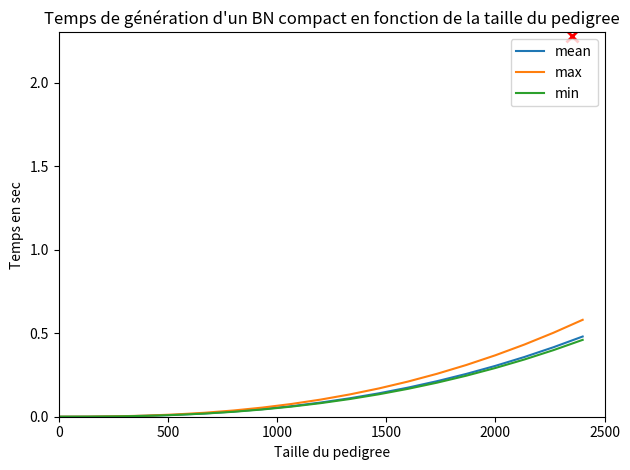

Which series has the widest spread of values?

max